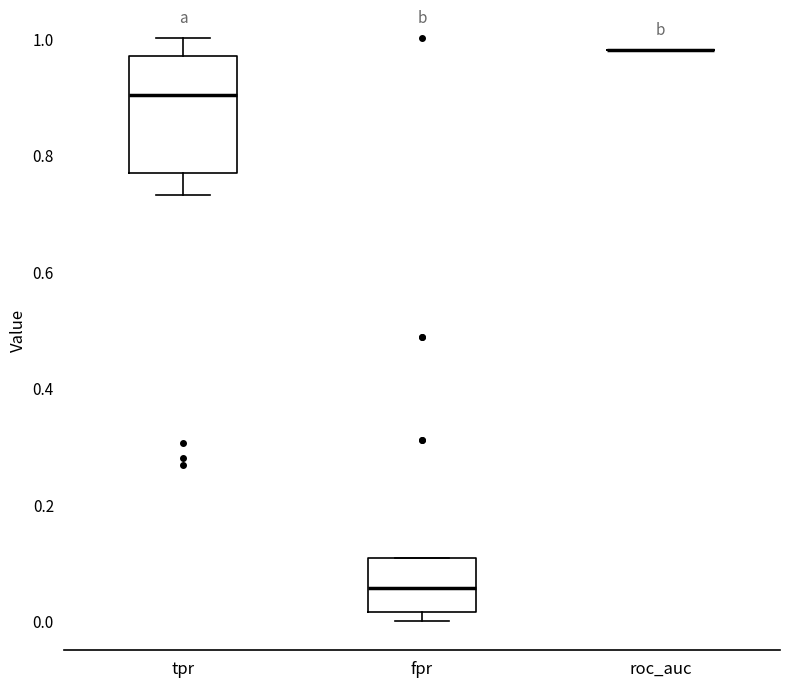

Where does the median line of the box for tpr sit on the y-axis? The values are not printed on the chart, so give them approximately, as read against the axis.

0.90